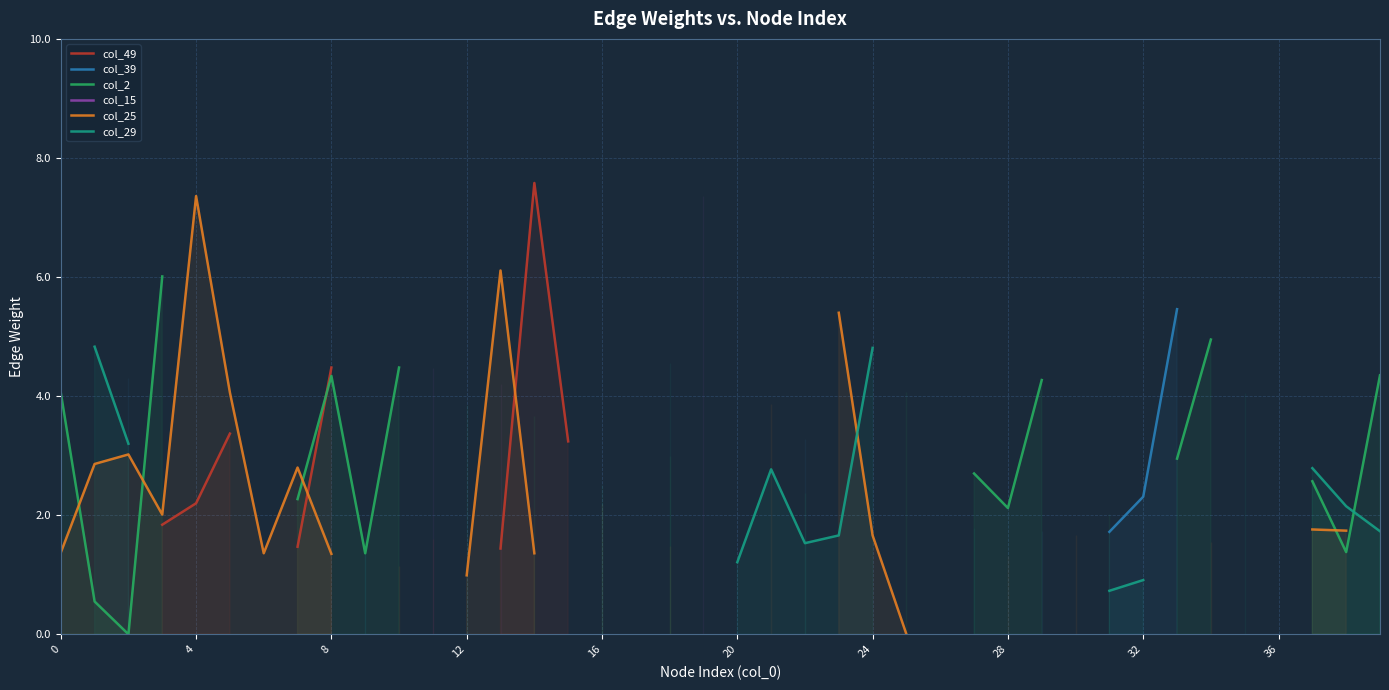

Which series ends up on top after the final intersection of col_49 and col_25?

col_49